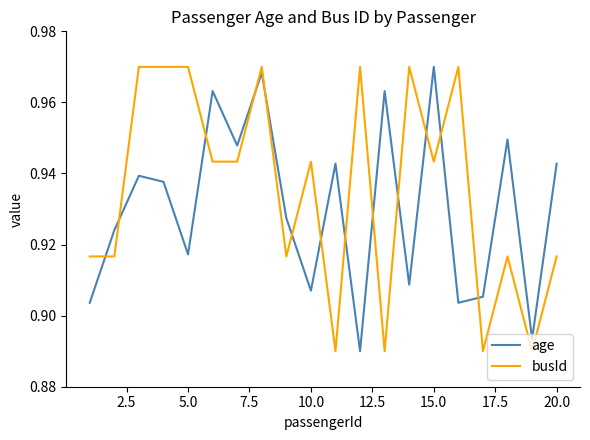

True or false: busId and age intersect in this chart.

True